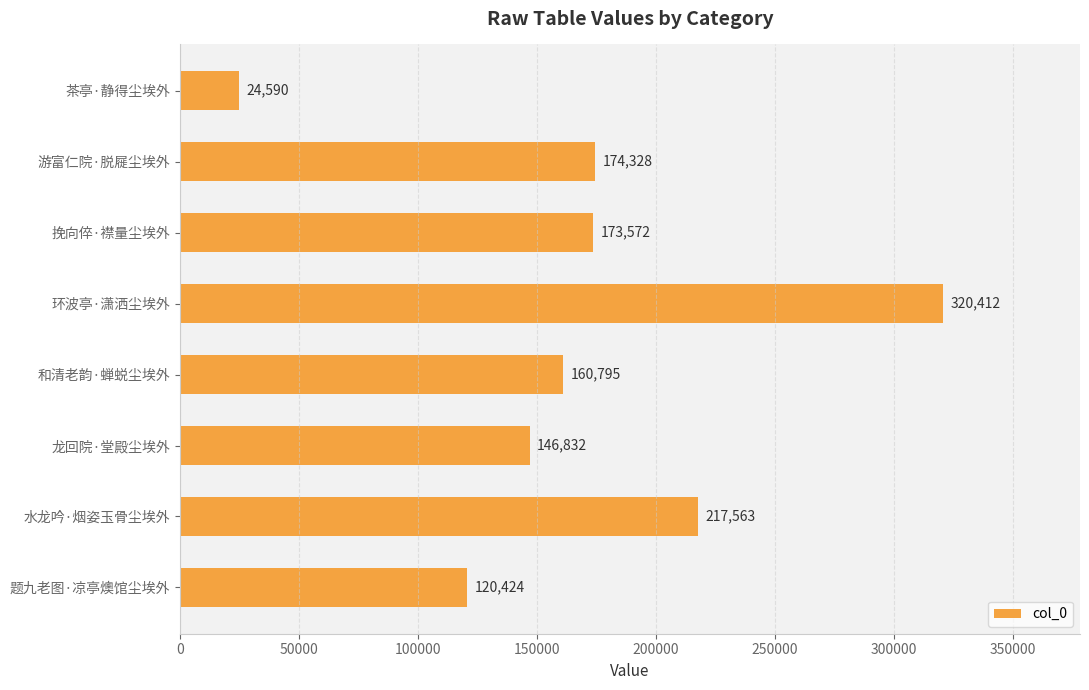

Reading top to bottom, transcribe all the data shown in this chart.

24590	174328	173572	320412	160795	146832	217563	120424